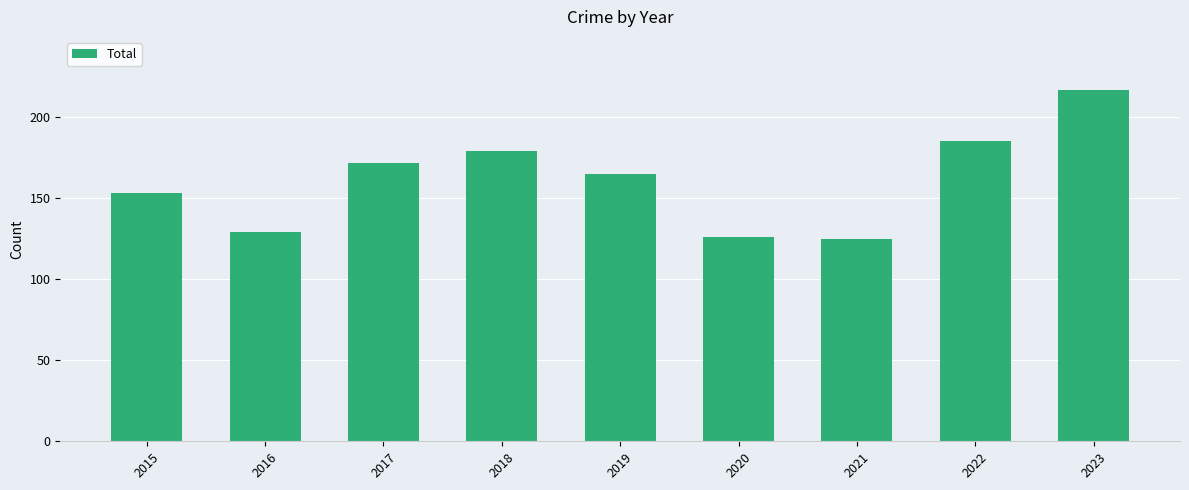

What is the smallest value displayed?

125